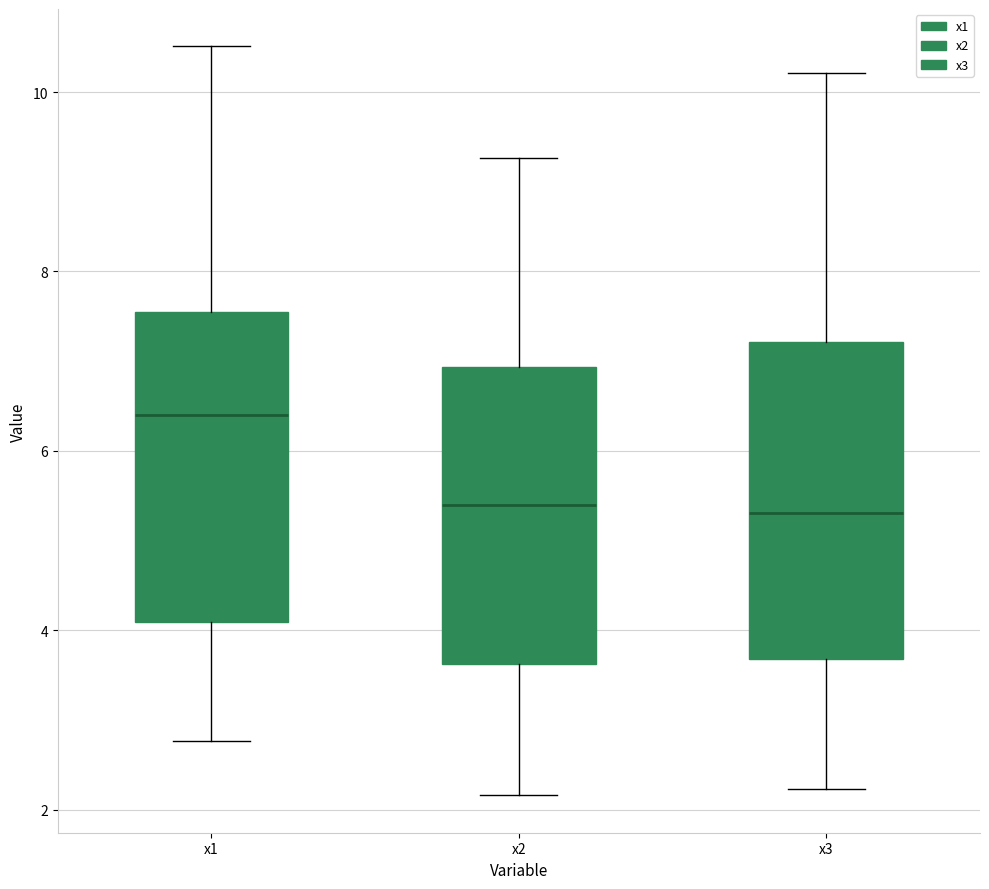

Where is the upper edge of the box for x3 on the y-axis? The values are not printed on the chart, so give them approximately, as read against the axis.

7.2